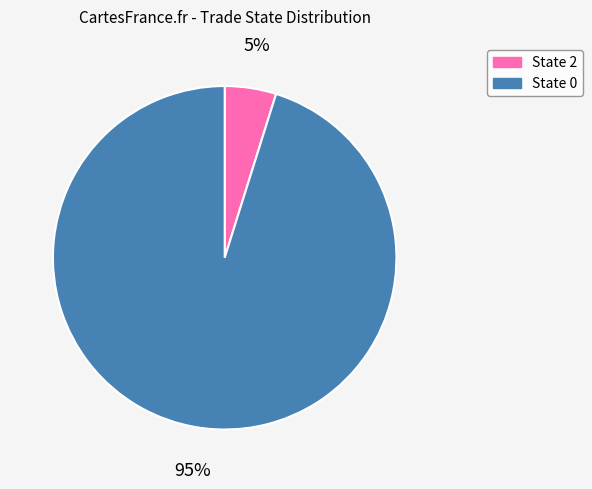

Count the number of slices in the pie.

2